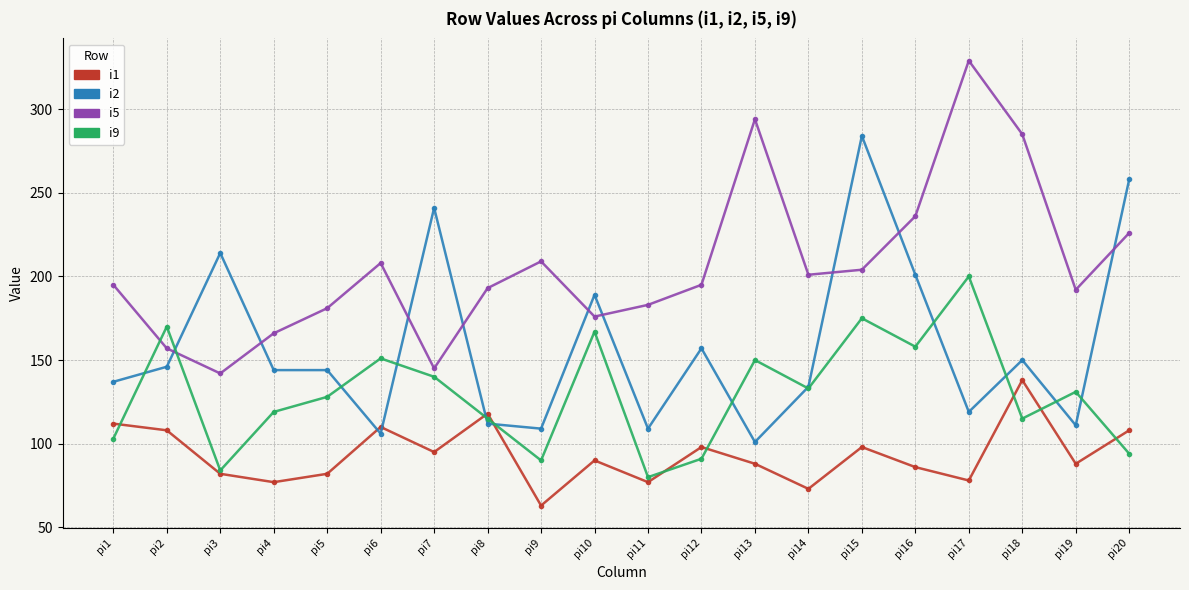

Rank the series by their maximum value, from lowest to highest.

i1, i9, i2, i5